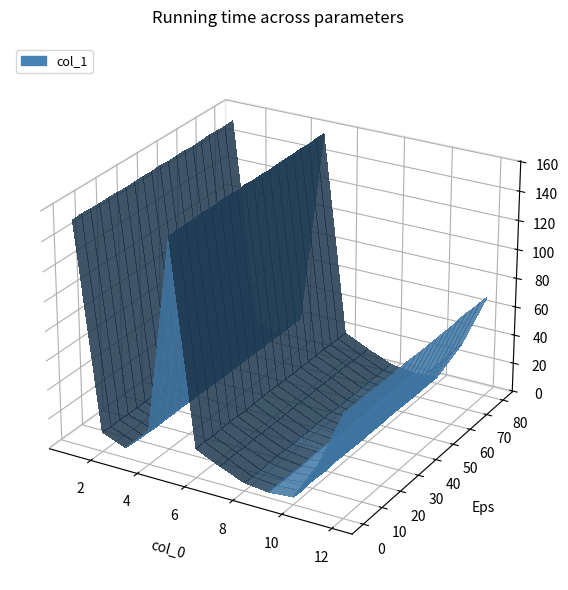

Reading left to right, extract all data points from this chart.

19.4	4.3	4.6	21.6	3.0	152.2	156.9	69.3	12.4	6.2	31.5	12.0